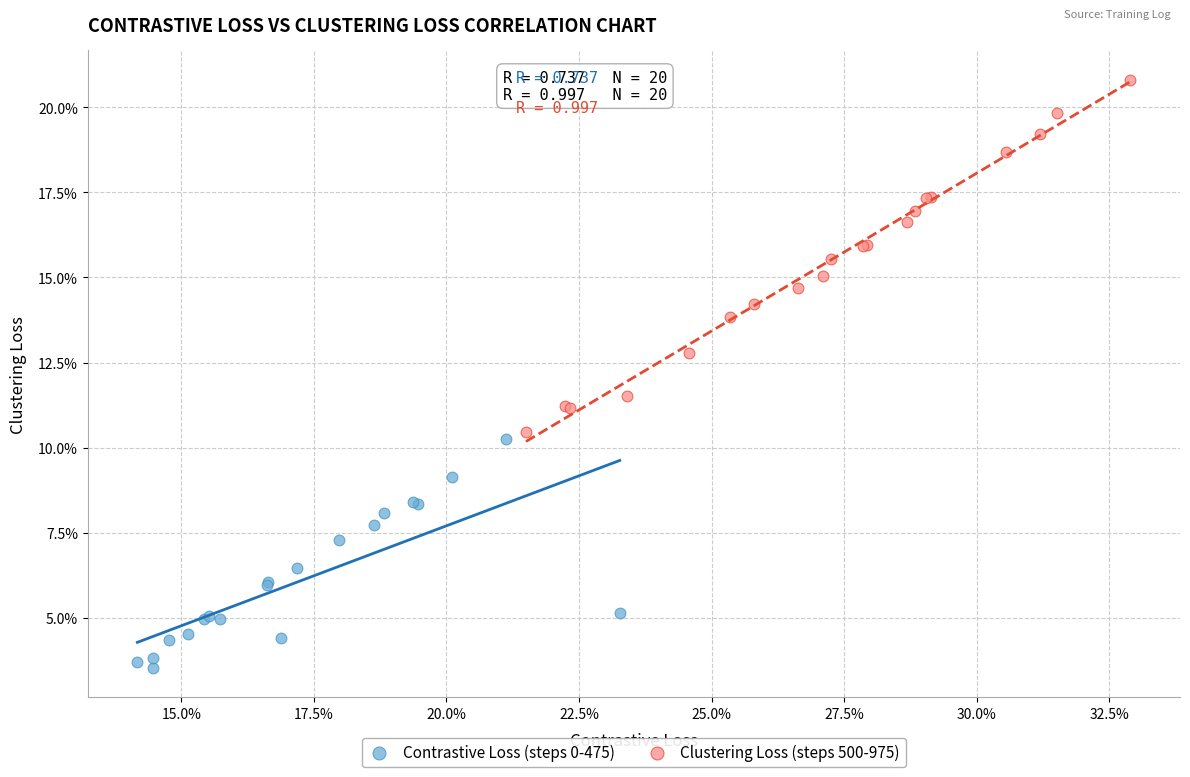

Which series has the largest Y range (max minus min)?

Clustering Loss (steps 500-975)